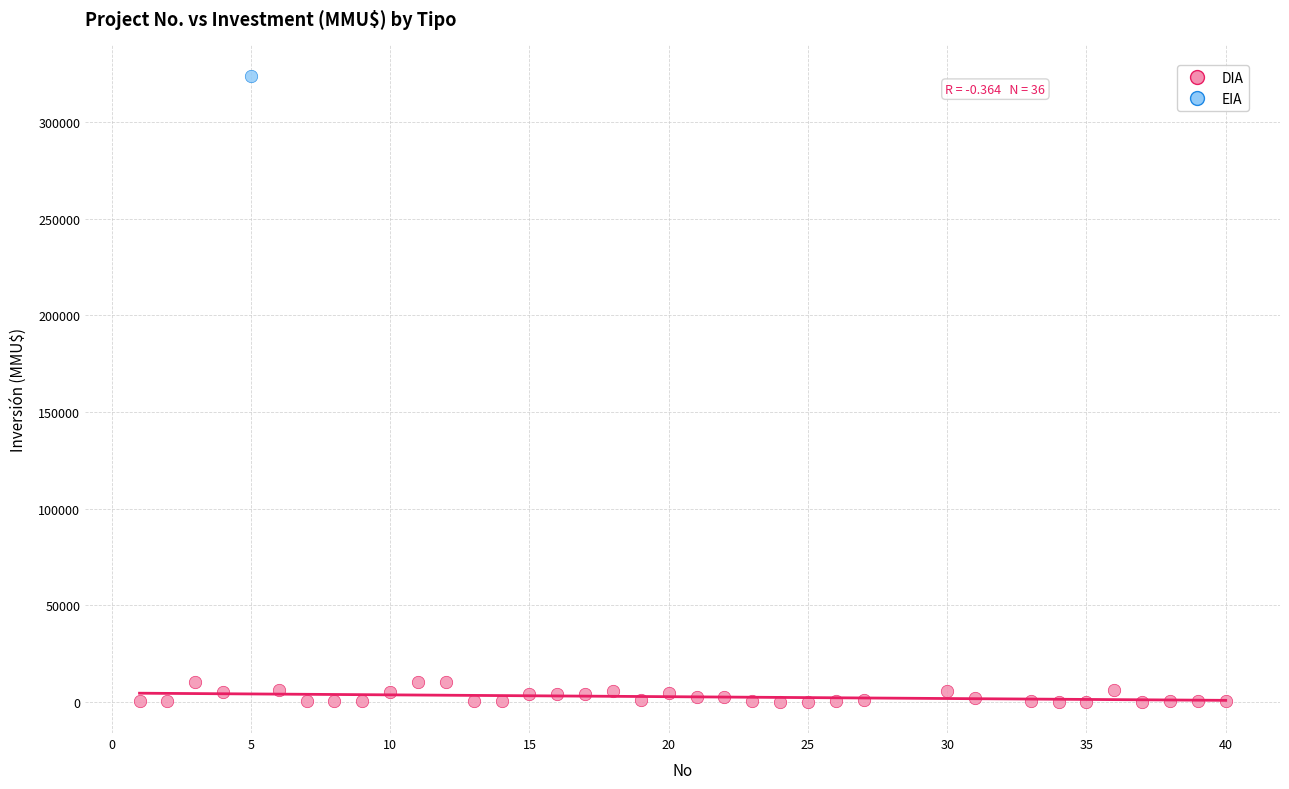

What are all the series names shown in the legend?

DIA, EIA